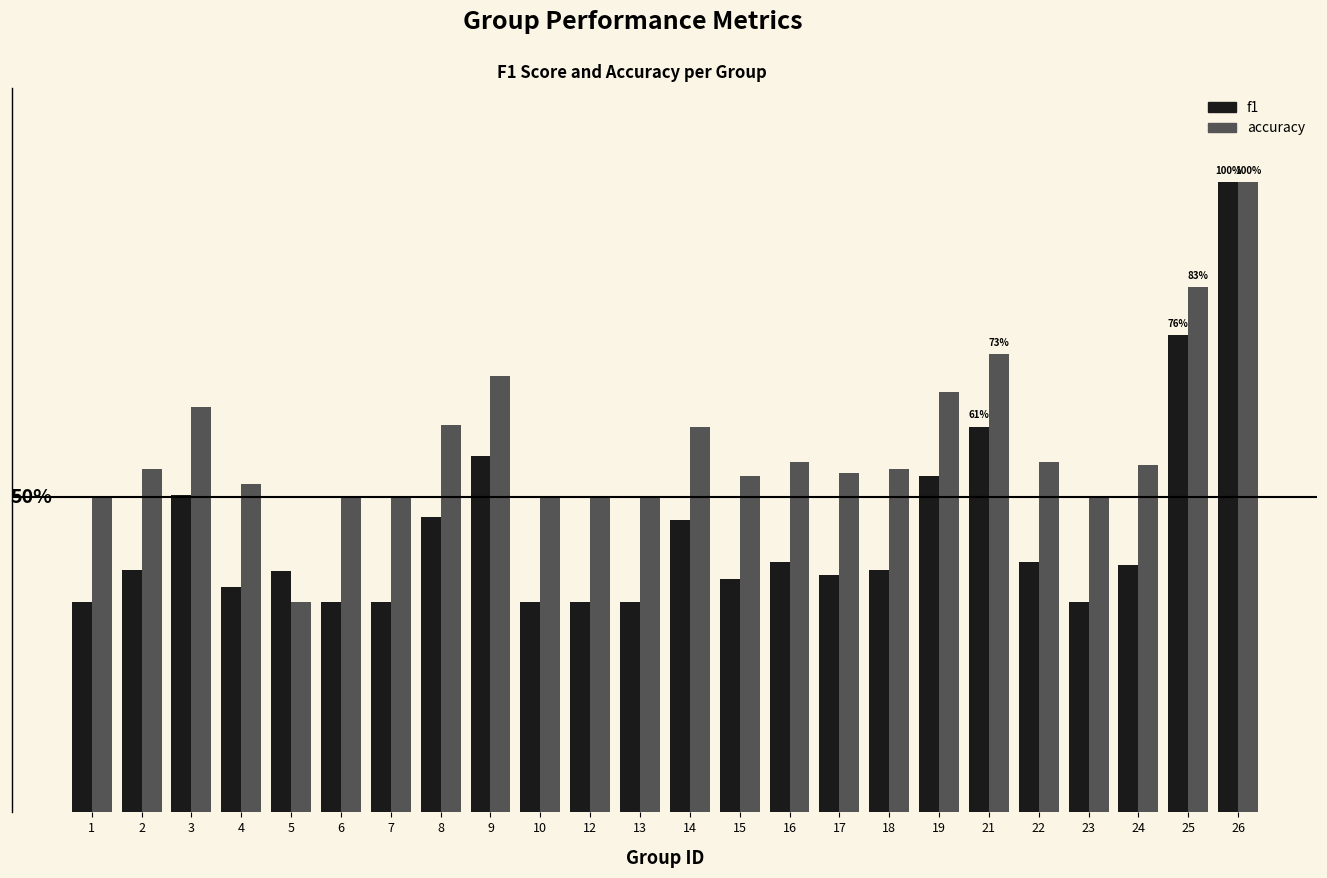

What are all the series names shown in the legend?

f1, accuracy